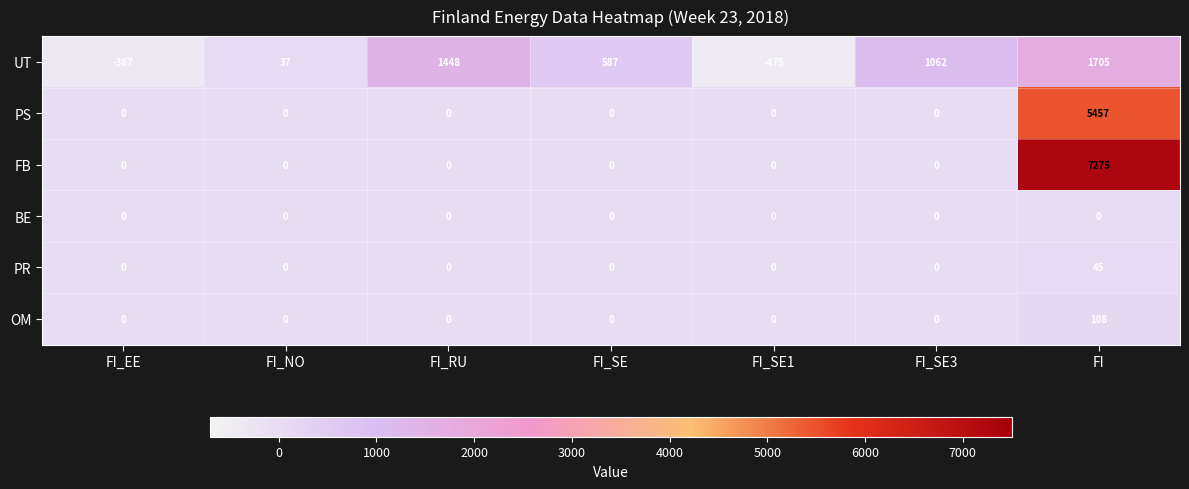

Which category has the highest value across all series?

FI